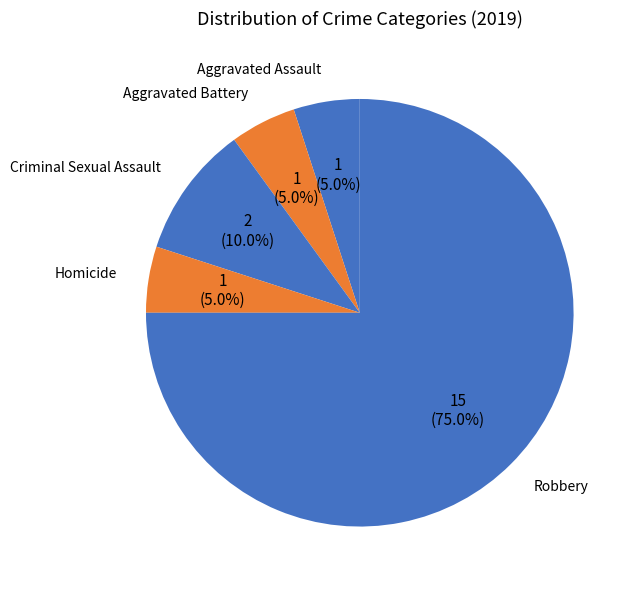

Is there a majority slice in this chart?

Yes